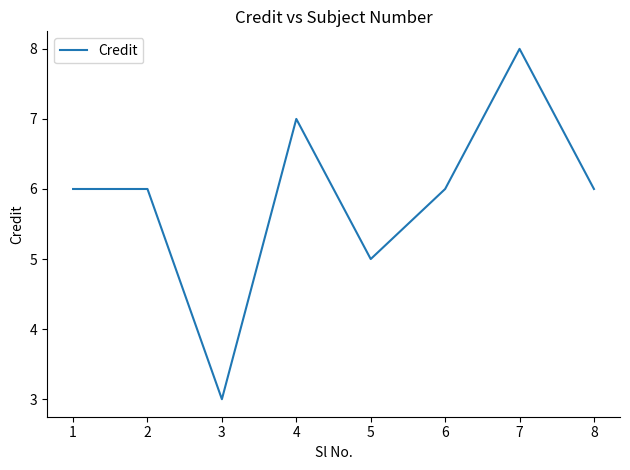

What is the change in value from 3 to 5?

+2